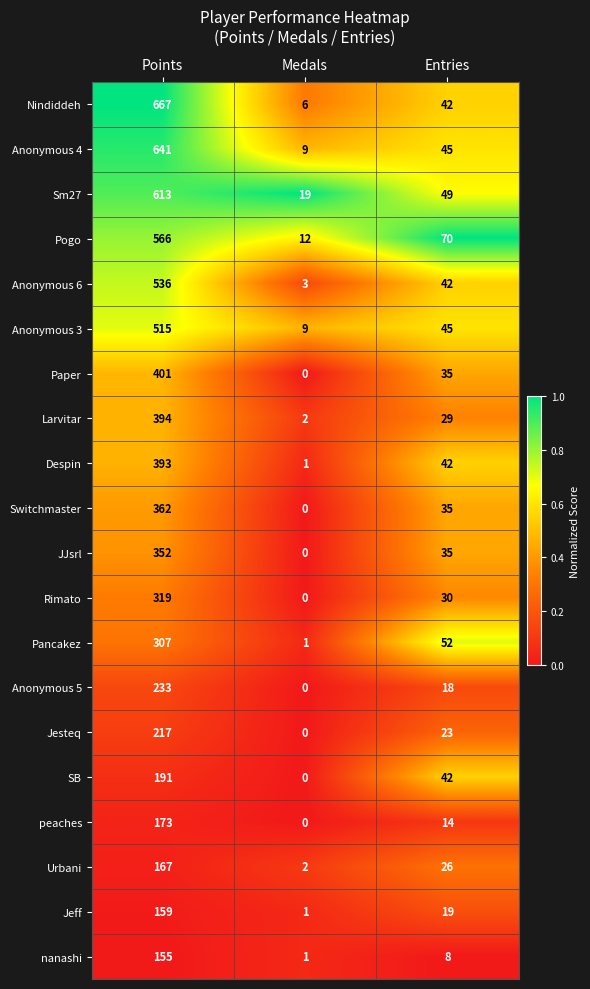

What is the total value across all series at Entries?

701